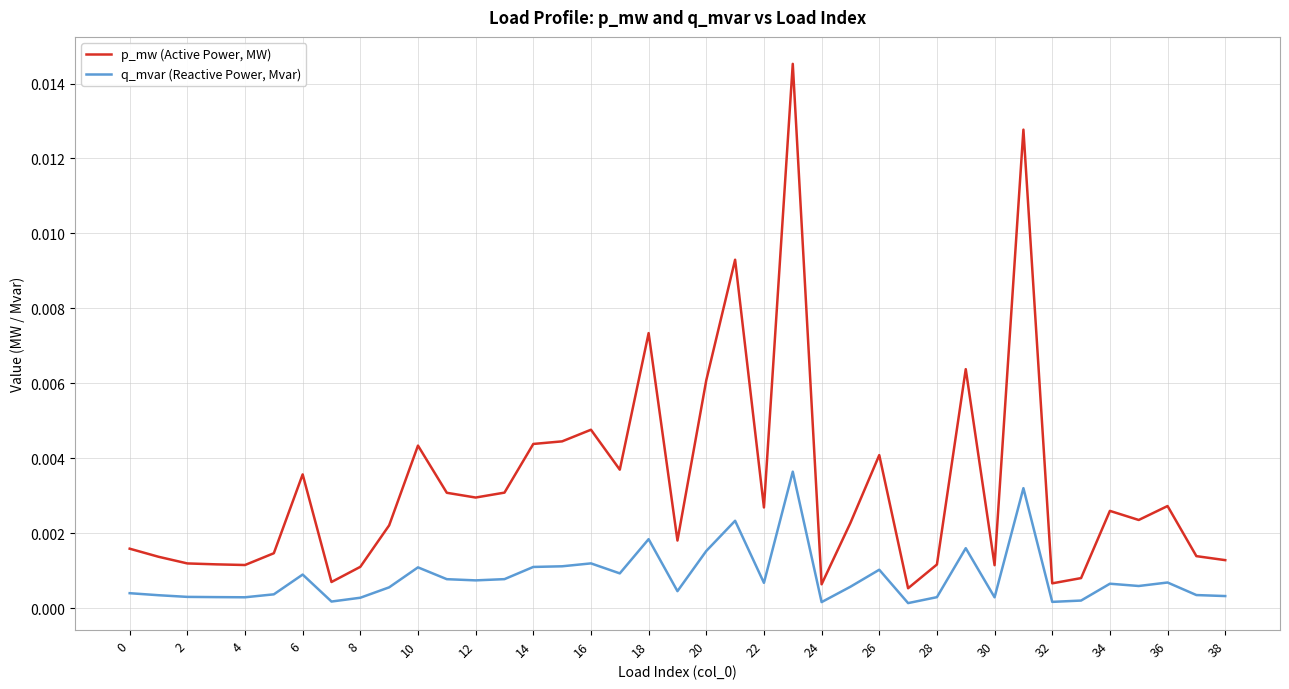

List the series in order of their peak value, lowest first.

q_mvar (Reactive Power, Mvar), p_mw (Active Power, MW)